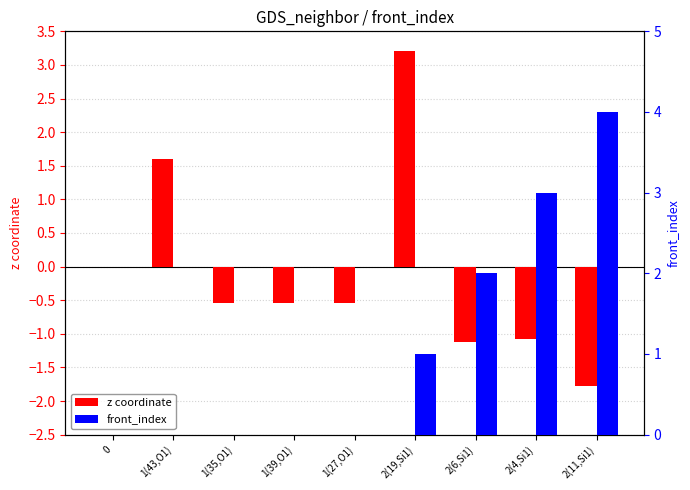

How many front_index values are between 0 and 2?

7